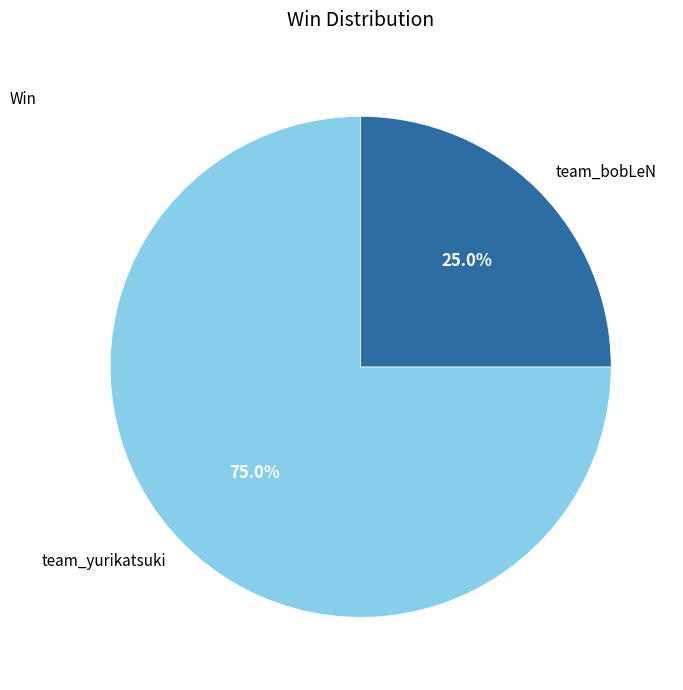

Rank the categories by value from highest to lowest.

team_yurikatsuki, team_bobLeN